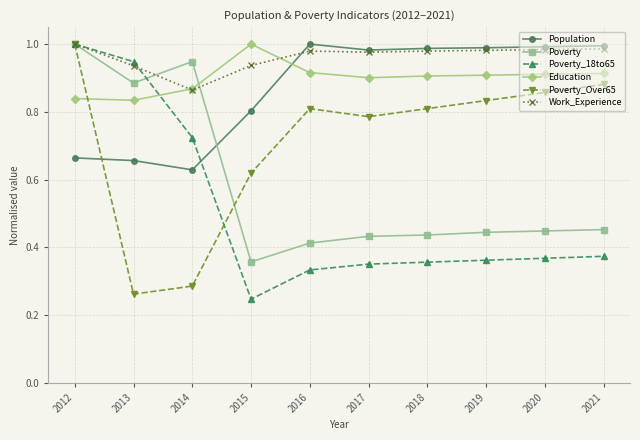

At which category is the sum across all series the highest?

2012